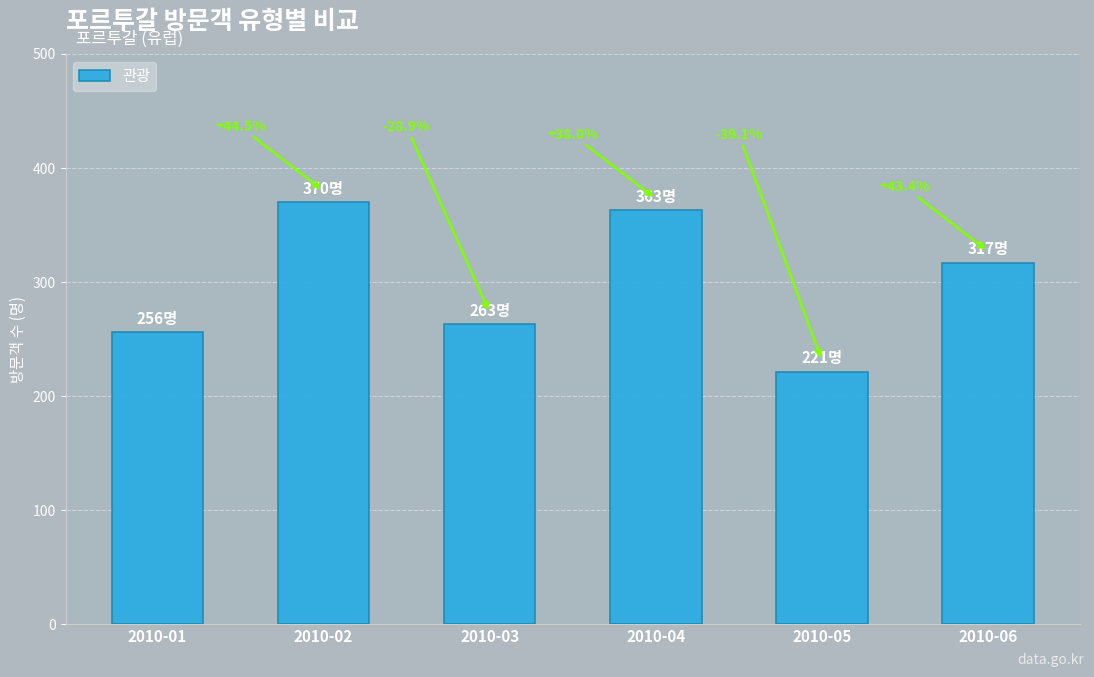

Is it true that the value at 2010-06 is 481?

False